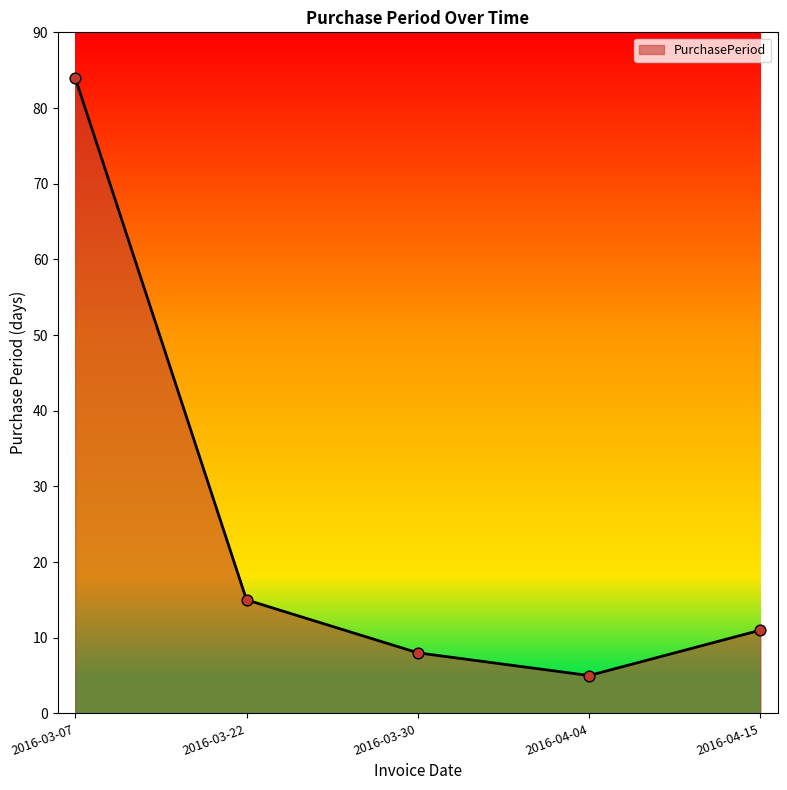

Between 2016-04-04 and 2016-03-30, which is larger?

2016-03-30